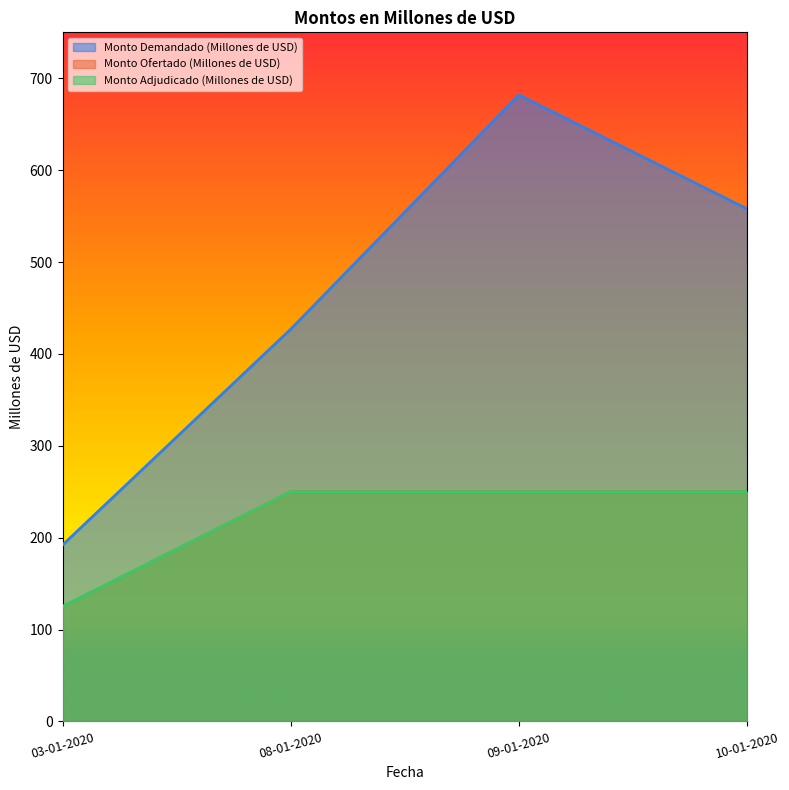

Does the chart have visible grid lines?

No